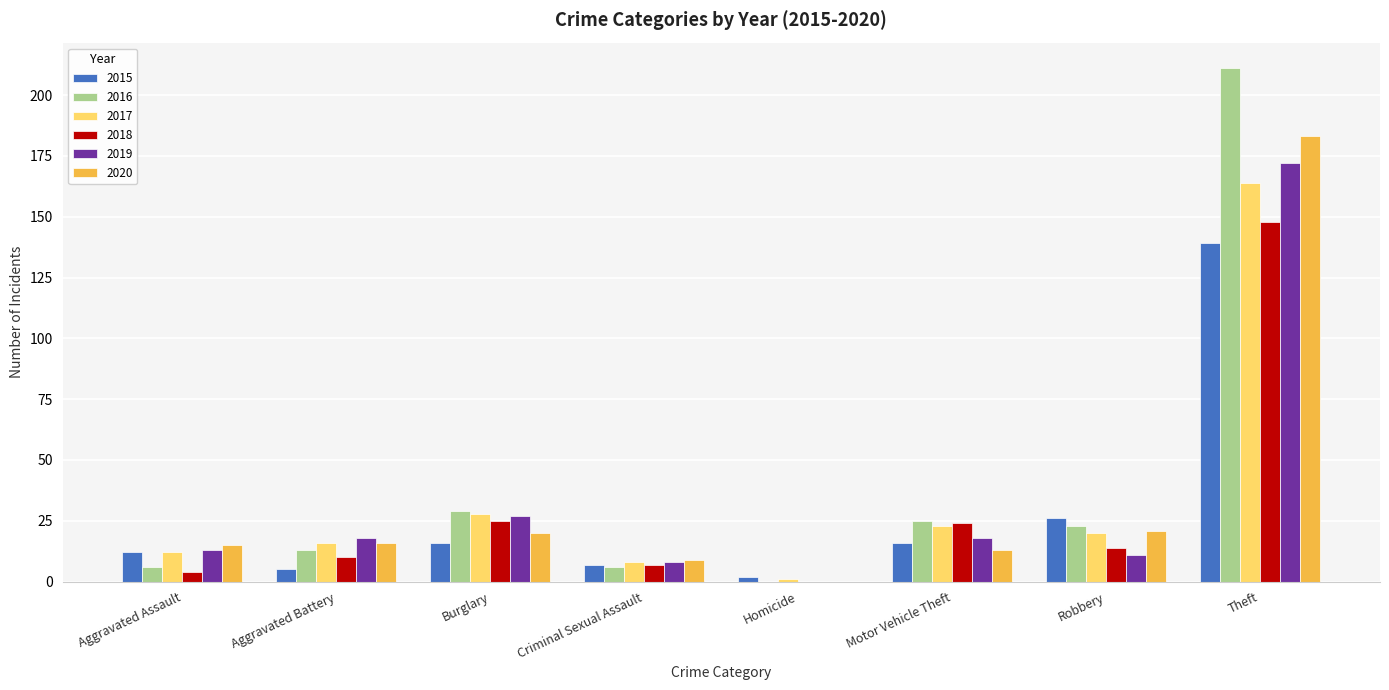

At which category is the sum across all series the highest?

Theft